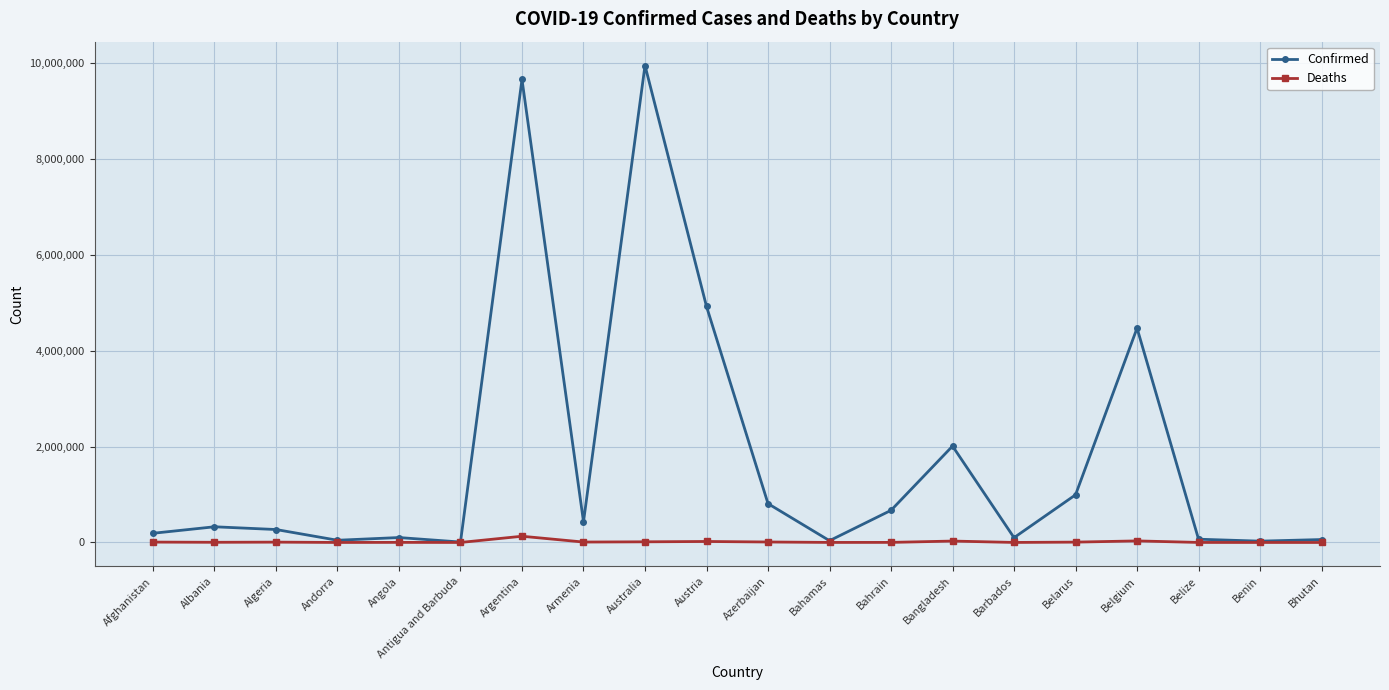

Between Armenia and Belgium, which series saw the biggest shift?

Confirmed